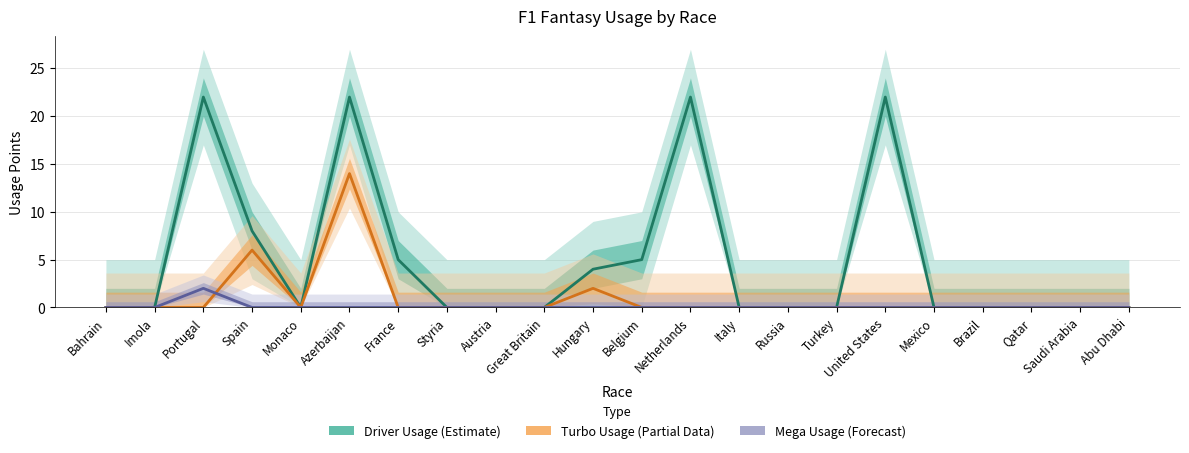

At which label is Turbo Usage (Partial Data) closest to 7?

Spain